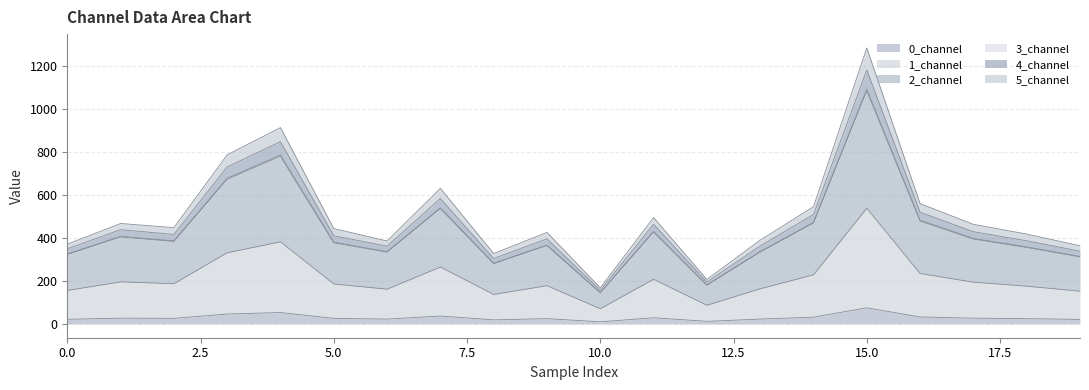

How many categories are shown in the chart?

20